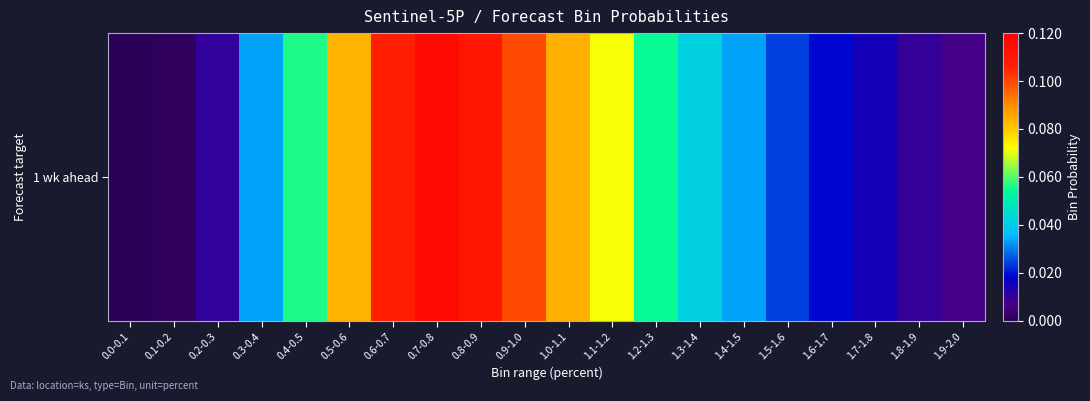

Is it true that the value at 0.9-1.0 is 0.2?

False